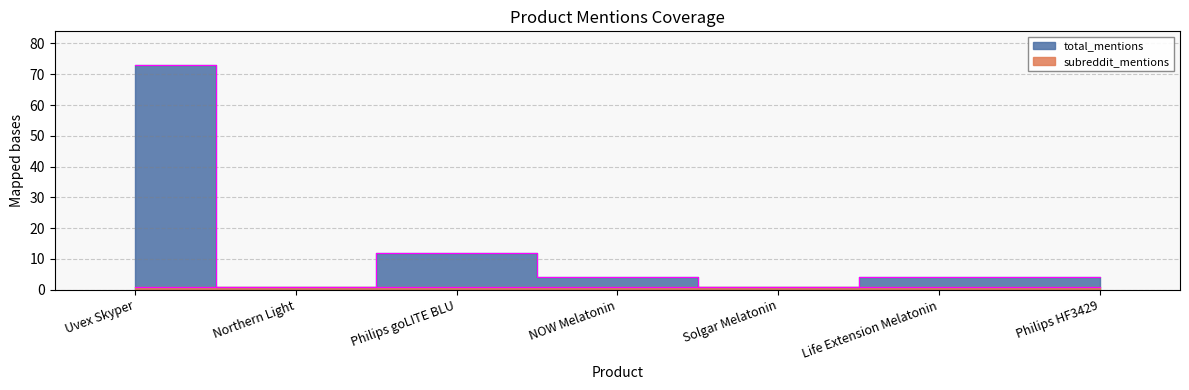

What is the difference between the second highest and second lowest values?

11